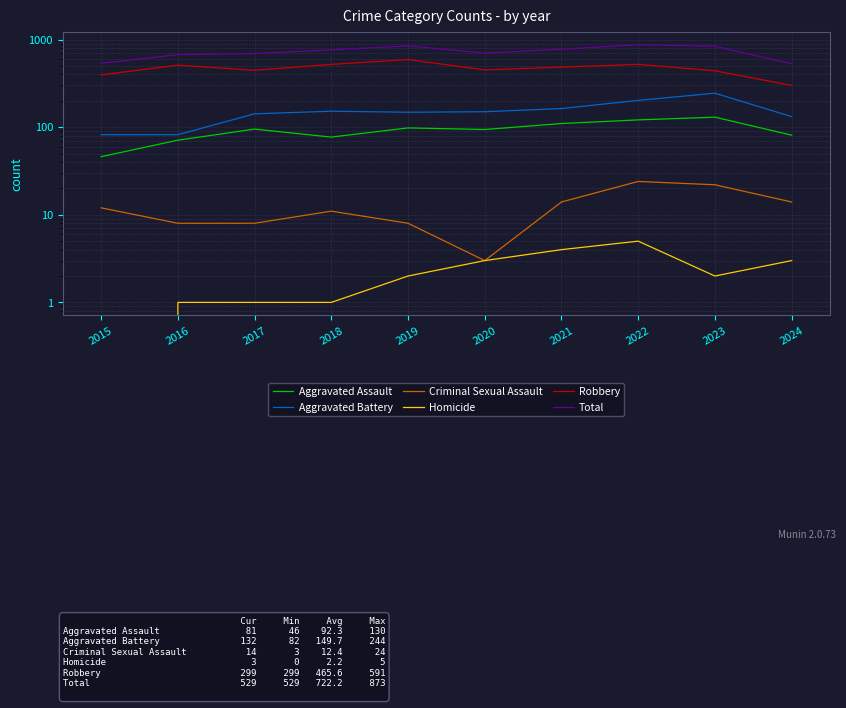

At how many categories does at least one series exceed 32?

10